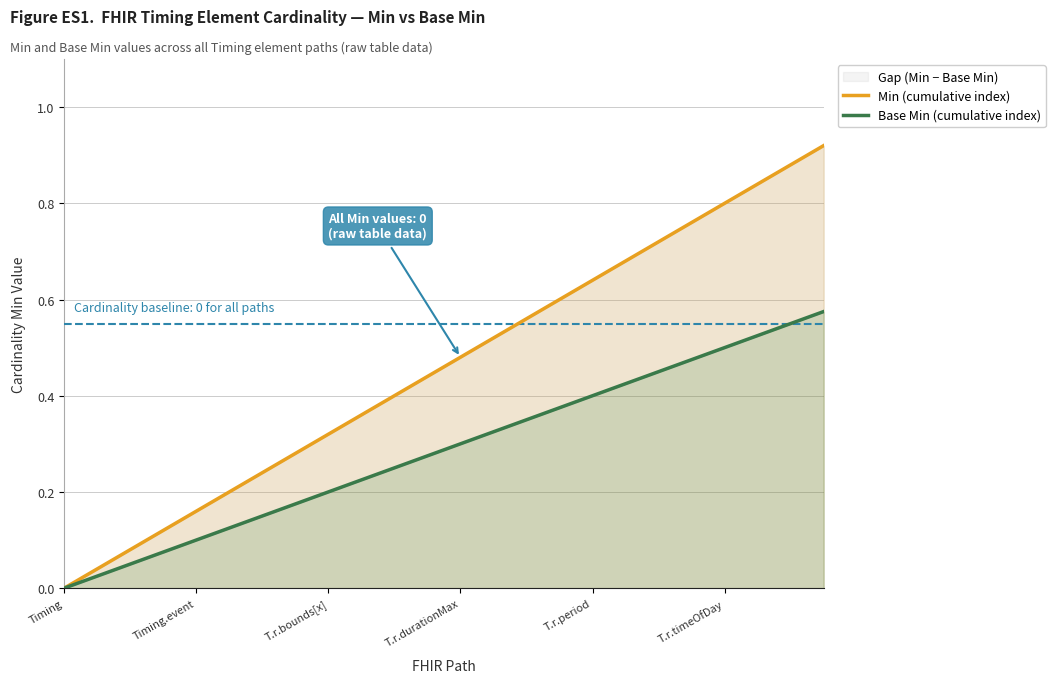

How many lines are shown in the chart?

2